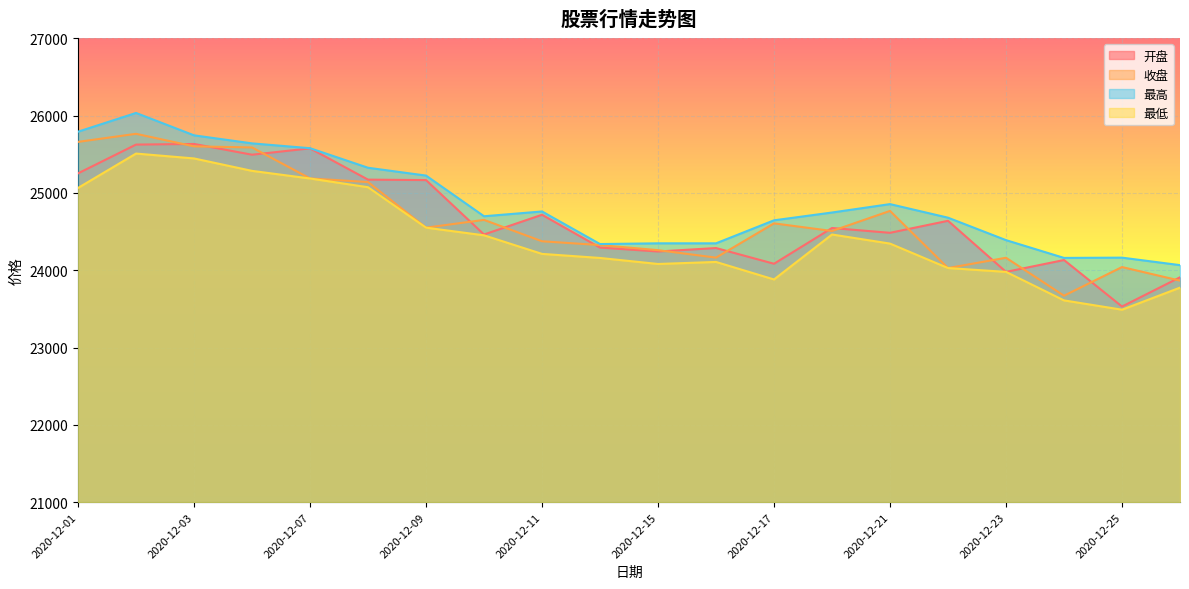

What is the lowest value of the 开盘 series?

23530.1